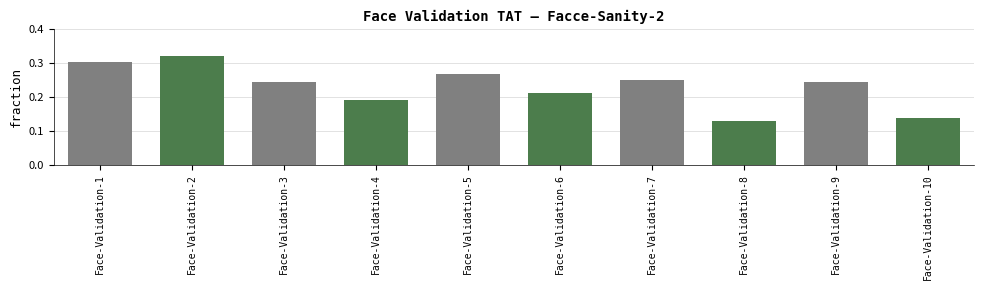

Is it true that the value at Face-Validation-1 is 0.2?

False